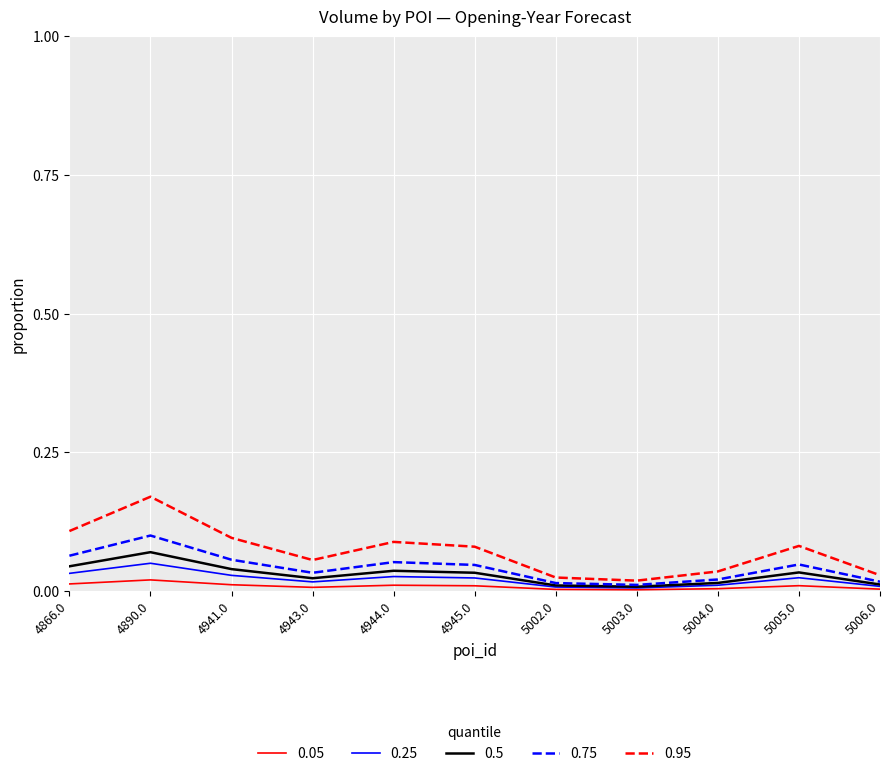

What are all the series names shown in the legend?

0.05, 0.25, 0.5, 0.75, 0.95